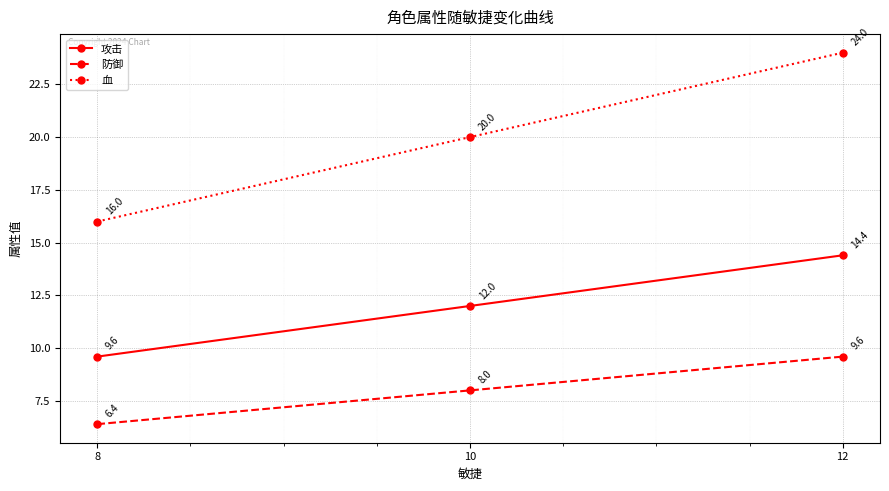

Is the value of 攻击 at 8 greater than the value of 血 at 10?

No